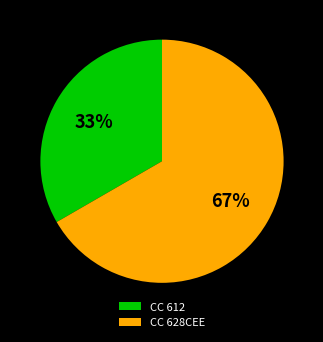

Which category accounts for the majority?

CC 628CEE